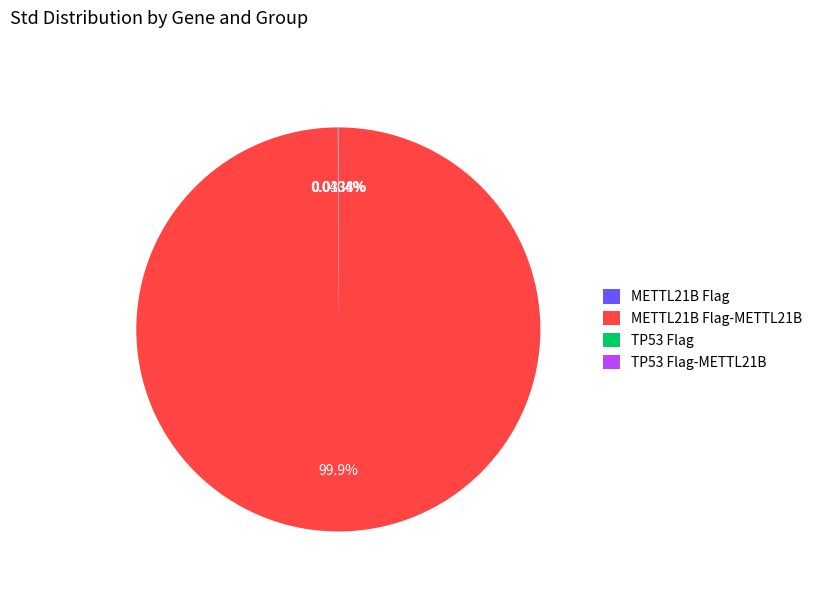

Is there any slice that represents more than half of the pie?

Yes